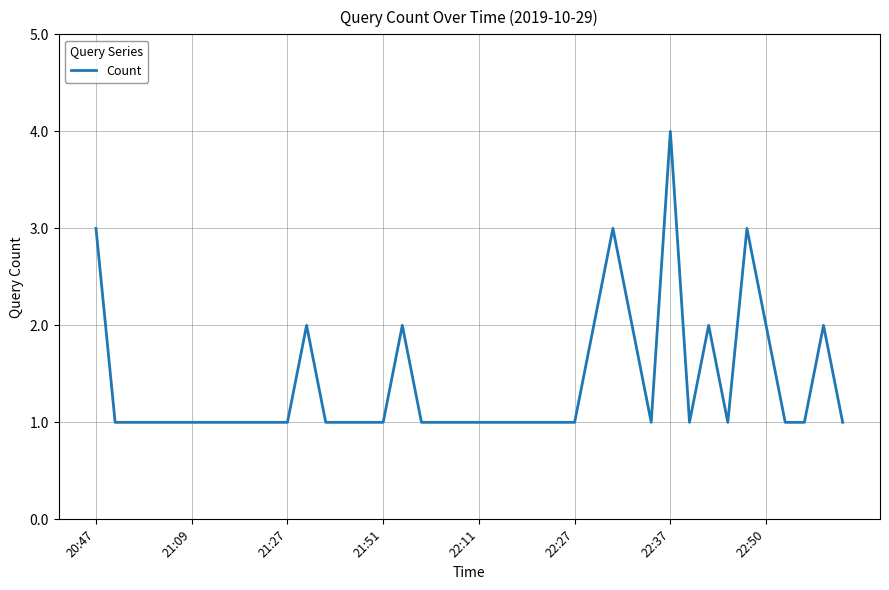

What is the maximum value shown in the chart?

4